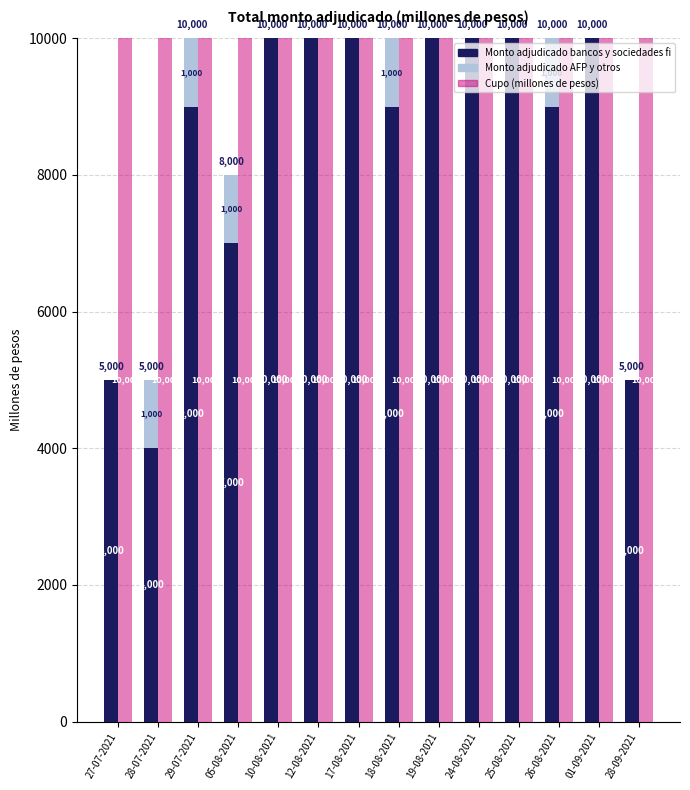

Does the chart contain stacked bars?

No